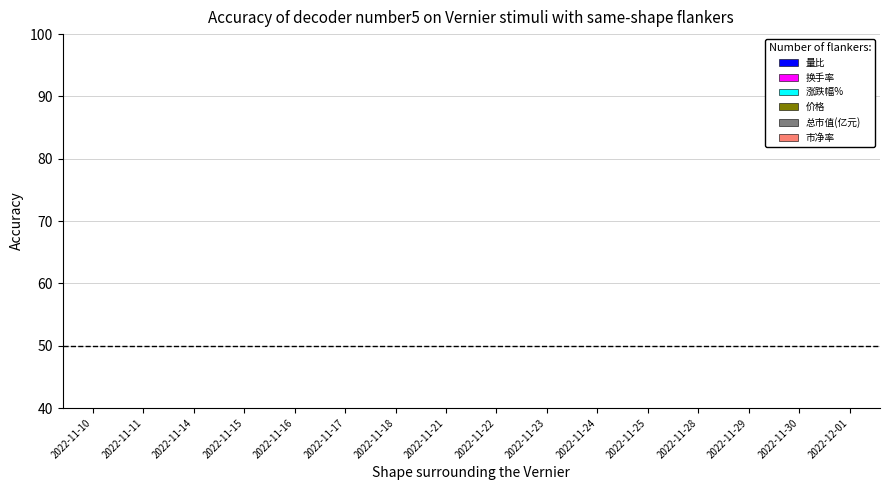

At which label is 涨跌幅% closest to -1?

2022-11-14